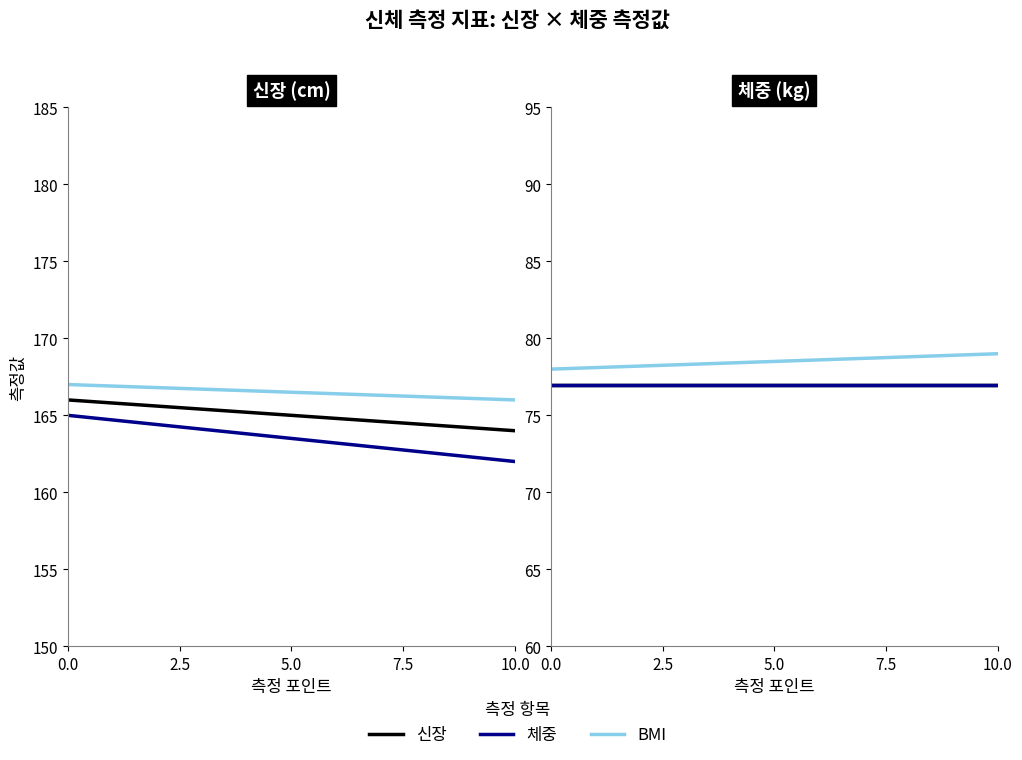

How many data points in BMI are less than 79?

1